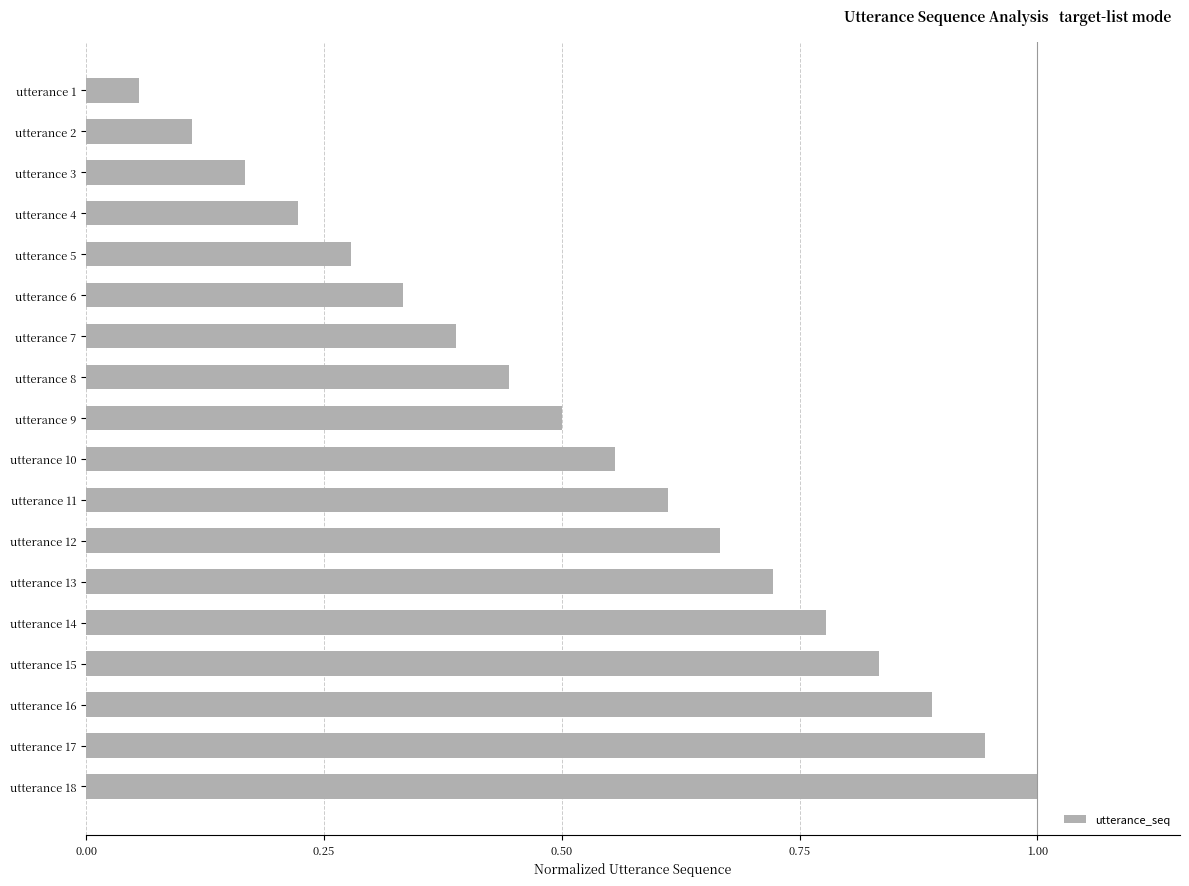

At which label is the value closest to 0?

utterance 1